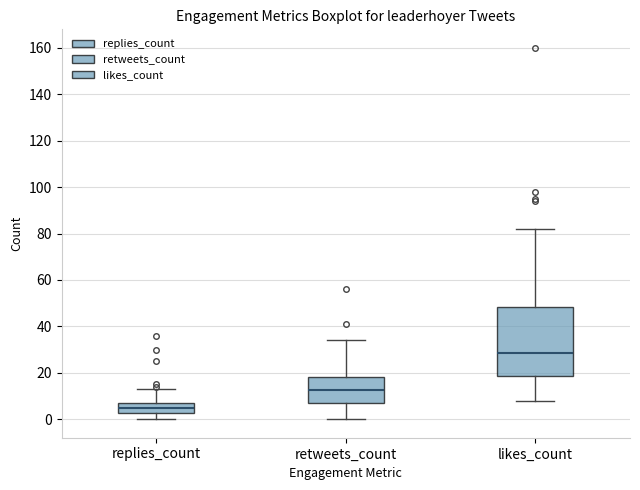

Which box has the highest median line?

likes_count